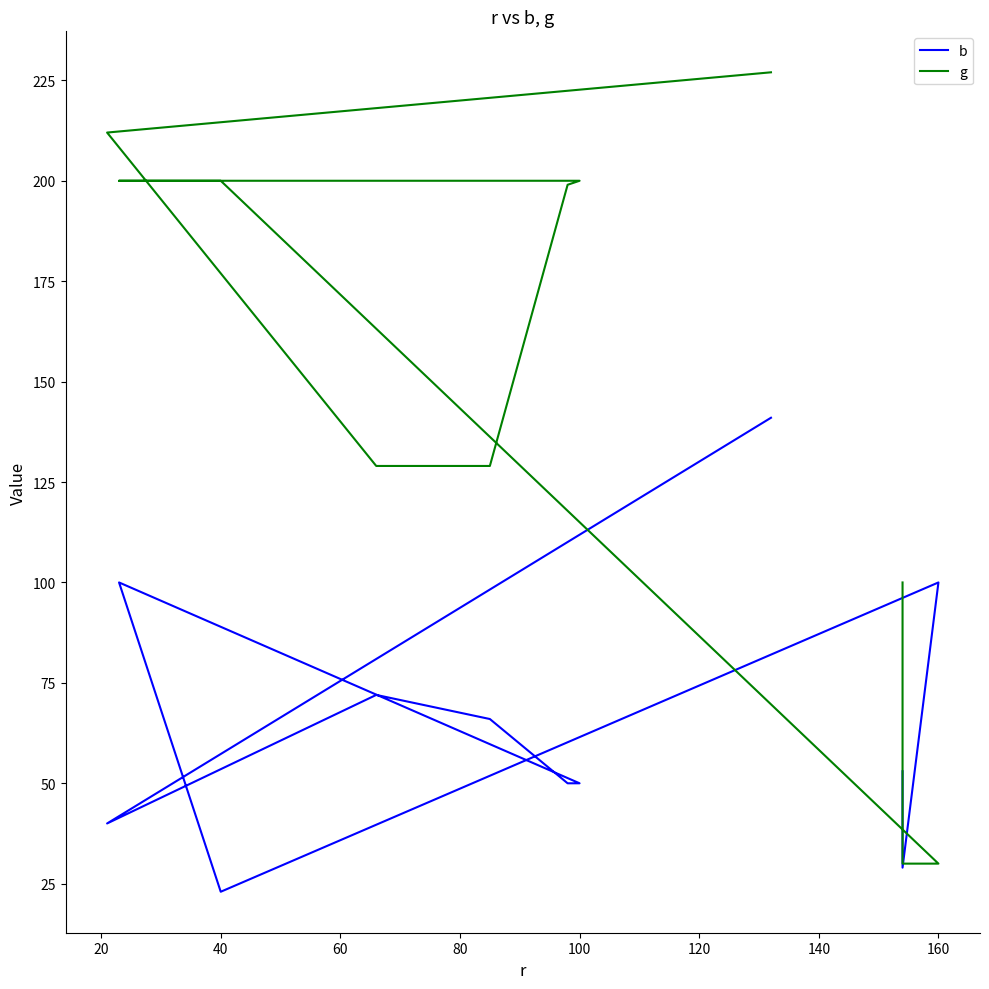

How many series are shown in this chart?

2